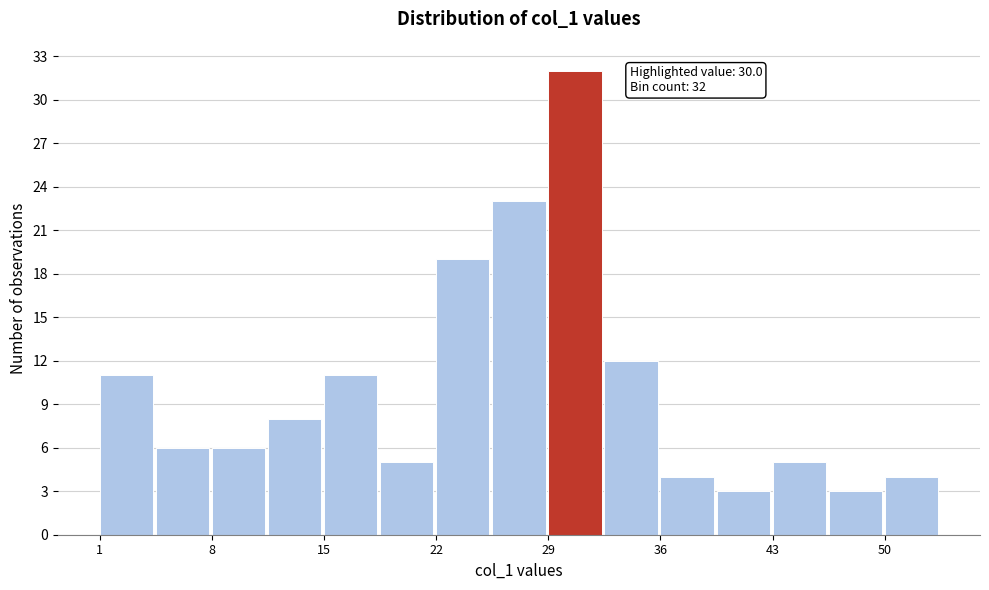

Read against the x-axis, roughly where is the centre of the tallest bar?

30